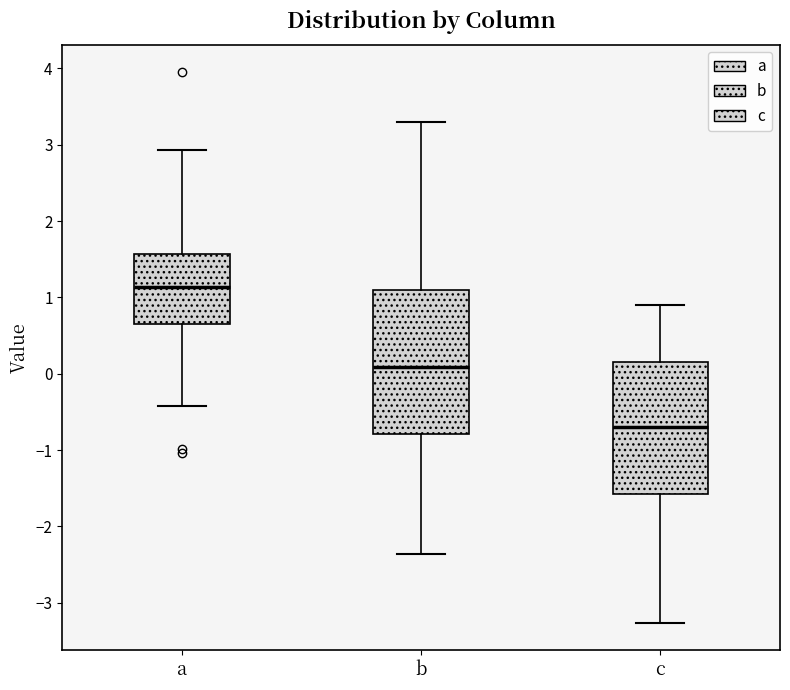

Comparing the boxes themselves (not the whiskers), which one is the tallest?

b